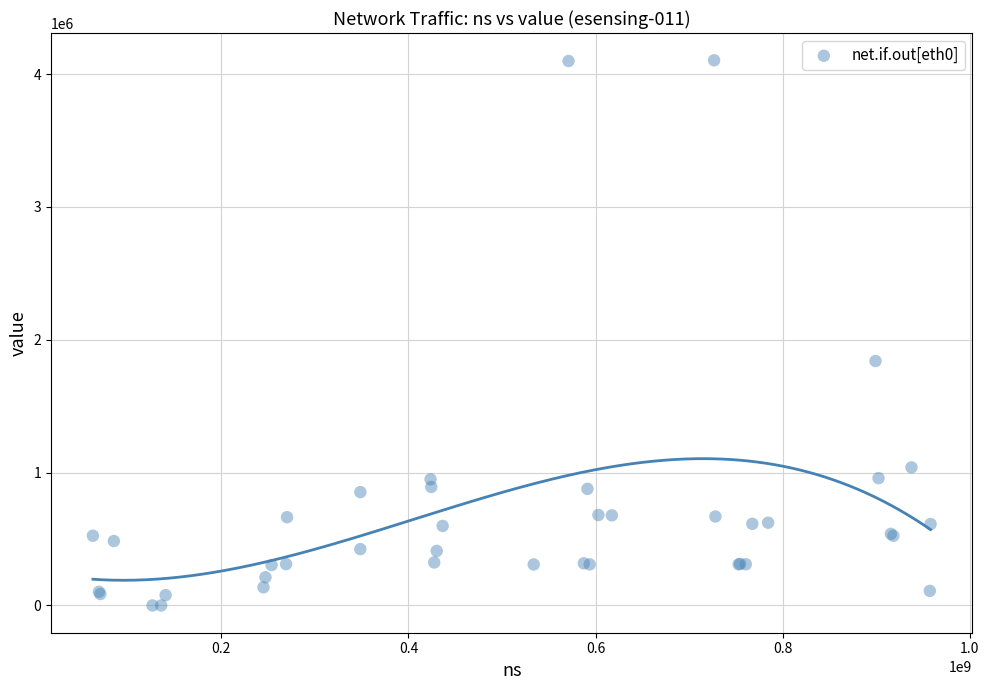

What Y value in the scatter plot is closest to 2052116?

1840176